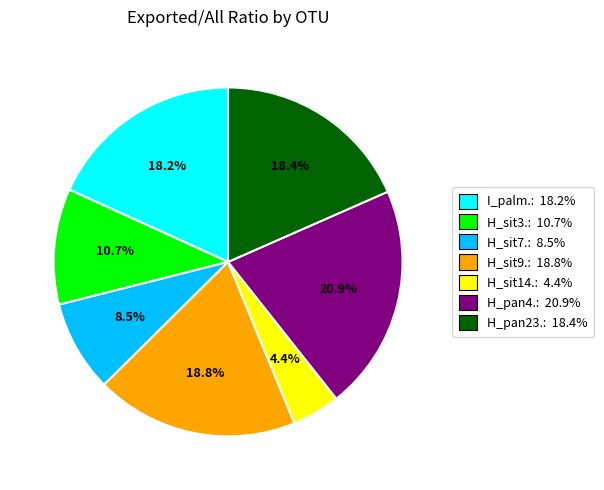

Which slice is the smallest?

H_sit14.: 4.4%